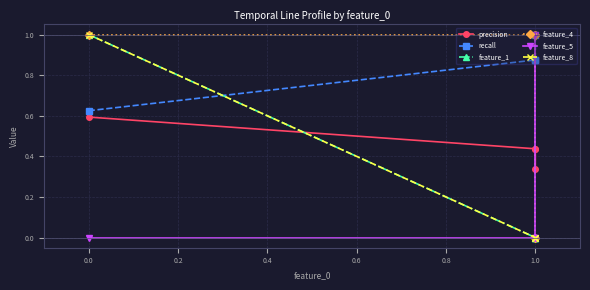

What are all the series names shown in the legend?

precision, recall, feature_1, feature_4, feature_5, feature_8